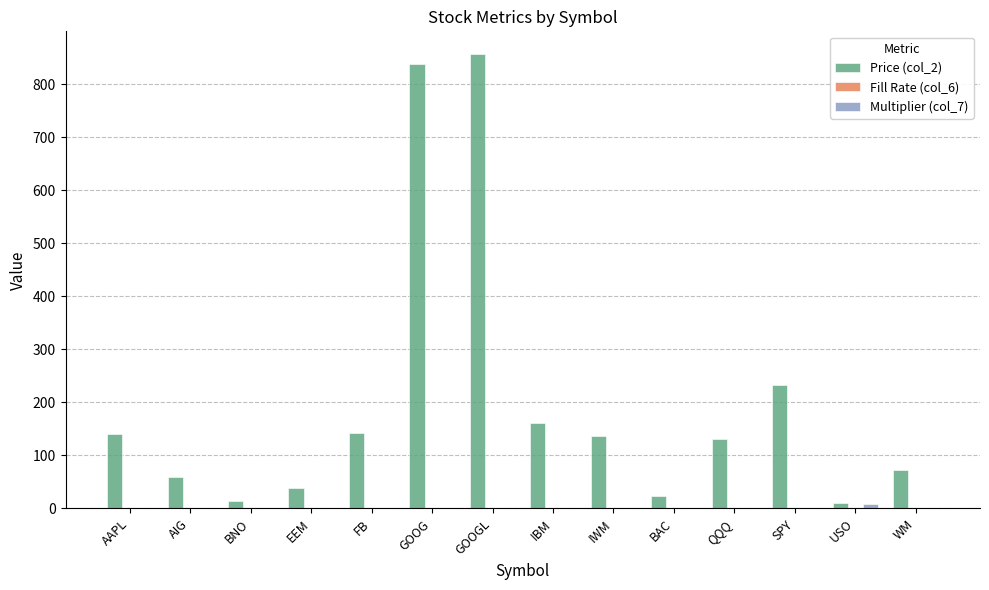

The Price (col_2) series shows 59.0 at AIG. True or false?

True